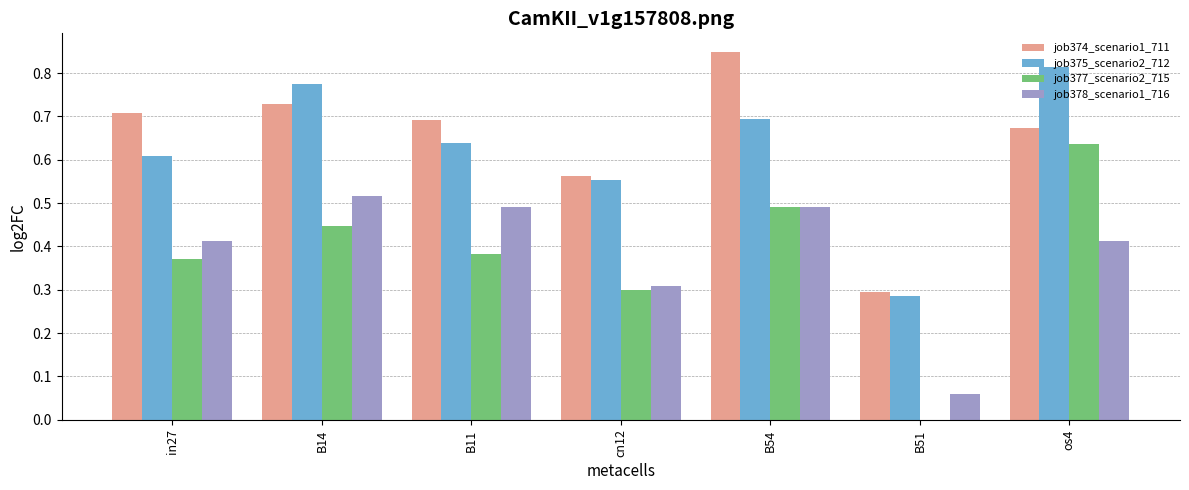

Count the number of categories in the chart.

7